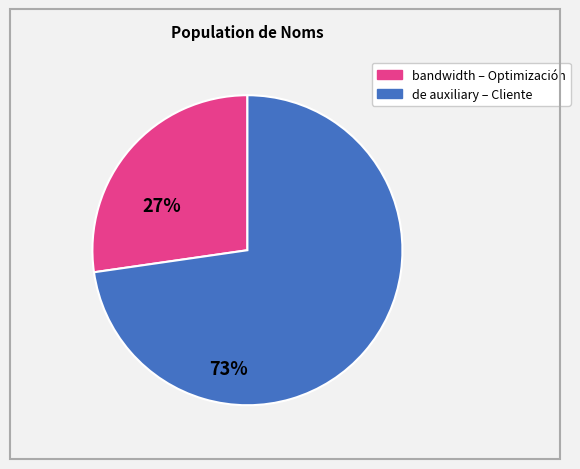

Is there any slice that represents more than half of the pie?

Yes